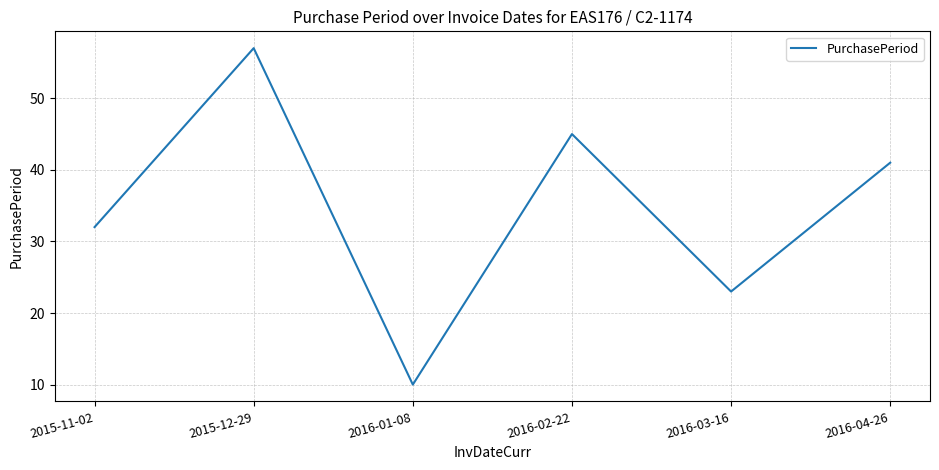

Where is the data nearest to the value 33?

2015-11-02